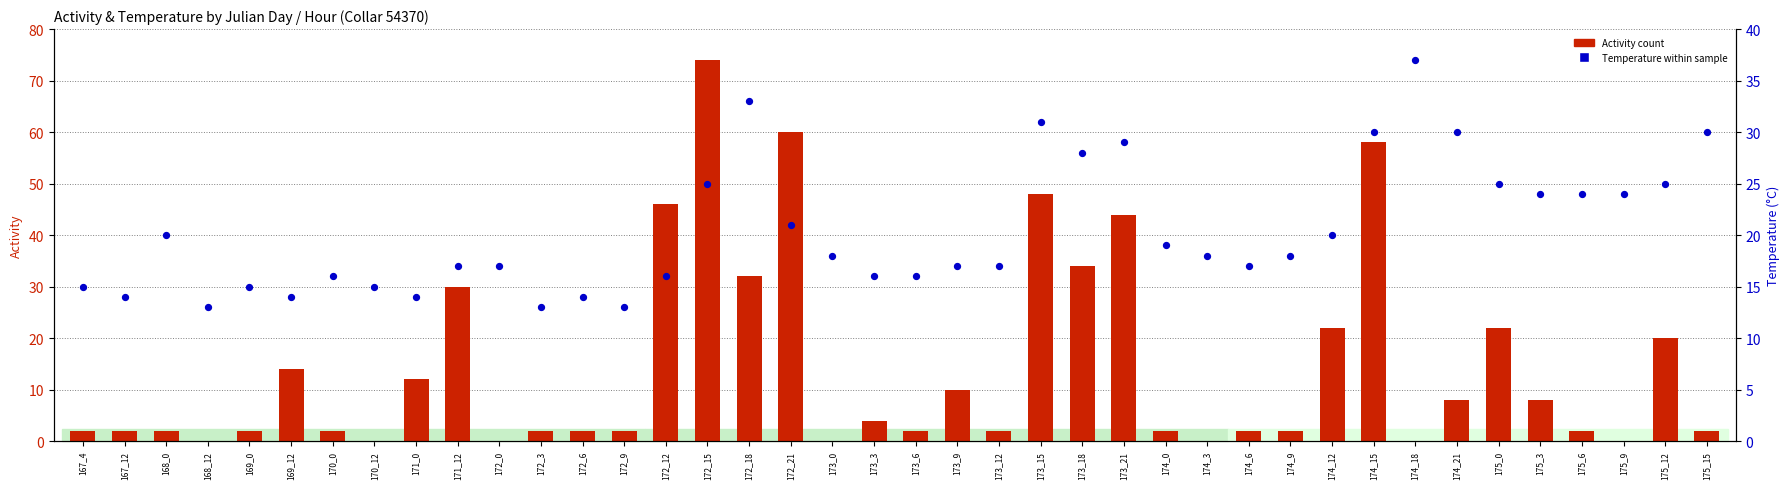

Which series has the largest total across all categories?

Temperature within sample